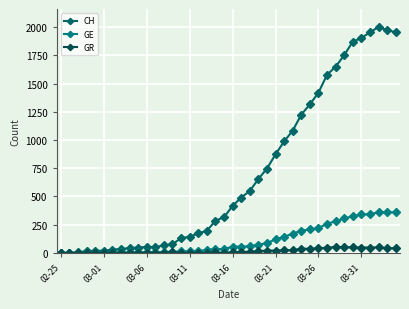

Is this an area chart (filled region under the line)?

No